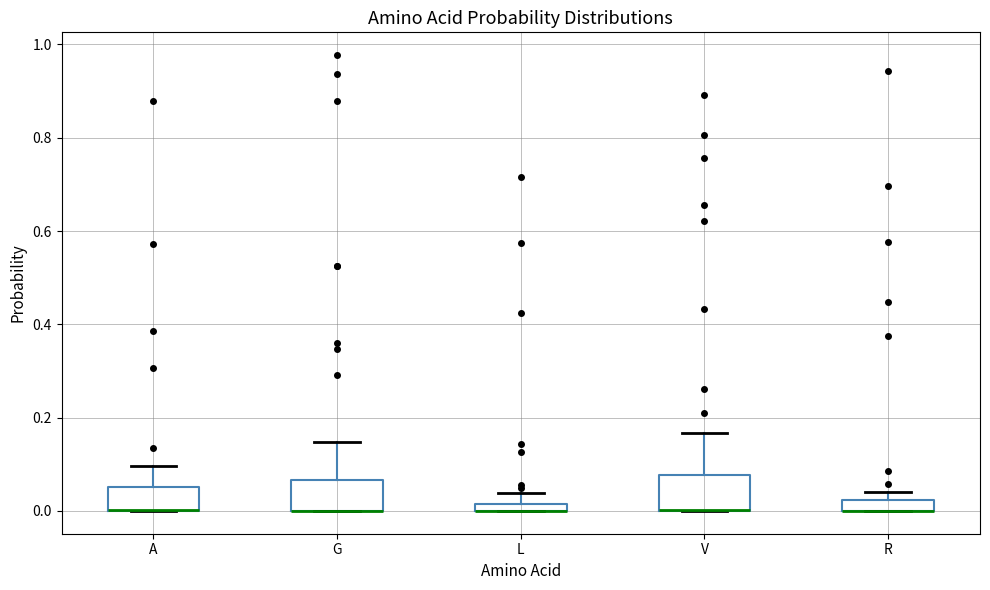

Where does the upper whisker of the box for G end on the y-axis? The values are not printed on the chart, so give them approximately, as read against the axis.

0.14